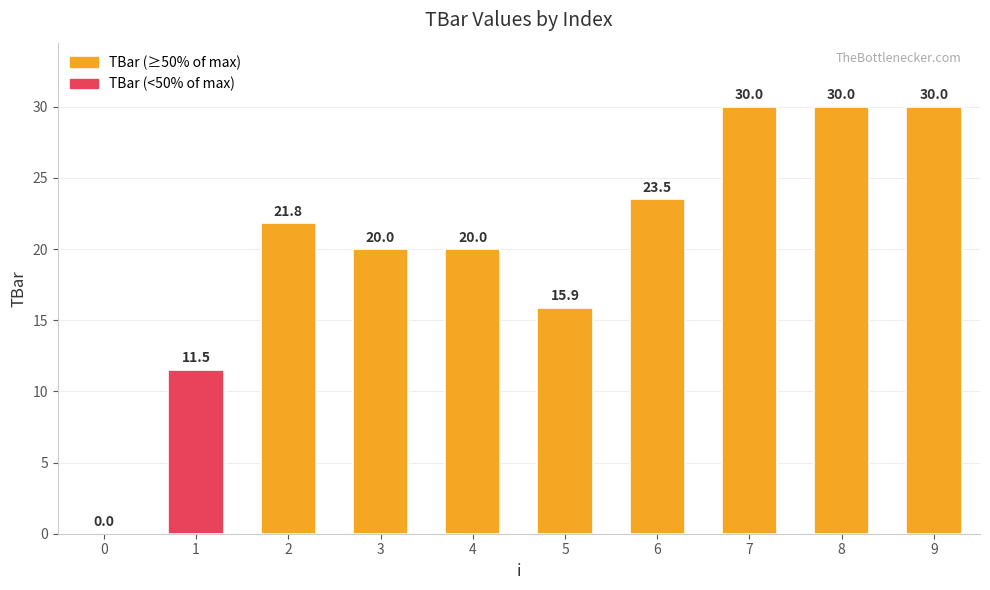

True or false: the data shows 13.2 at 6.

False